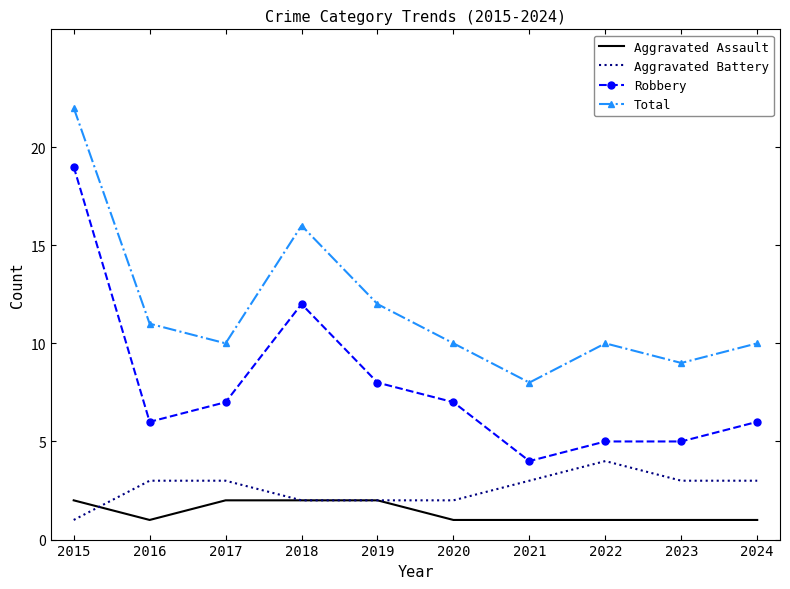

What is the minimum value for Aggravated Assault?

1